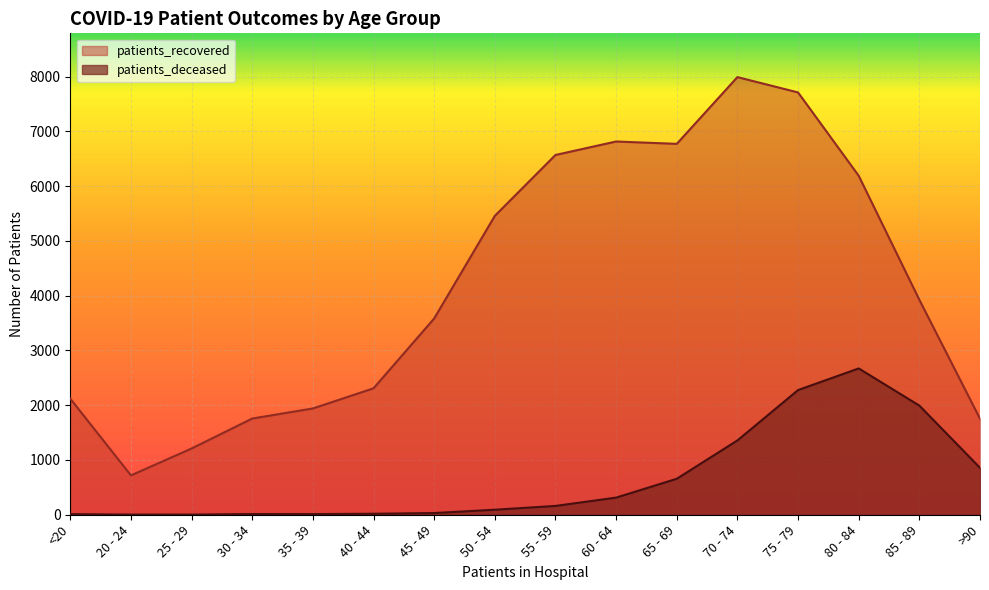

In patients_recovered, how many points are lower than both neighbors (excluding endpoints)?

2